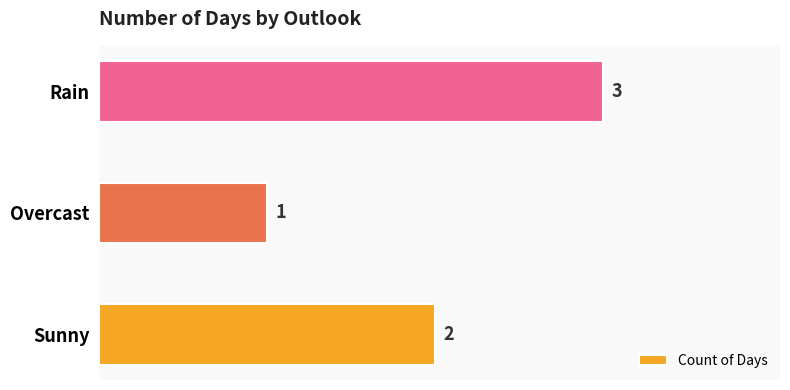

List the labels in order of value, largest first.

Rain, Sunny, Overcast